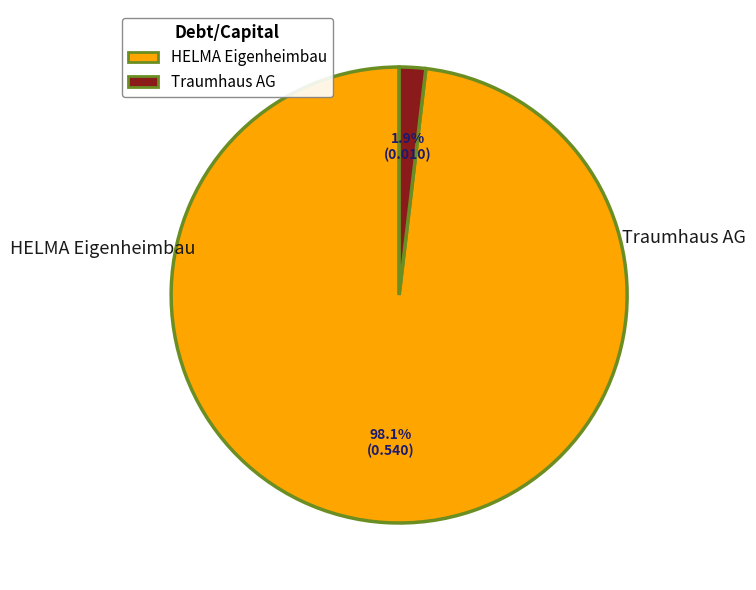

True or false: Traumhaus AG accounts for 2% of the total.

True